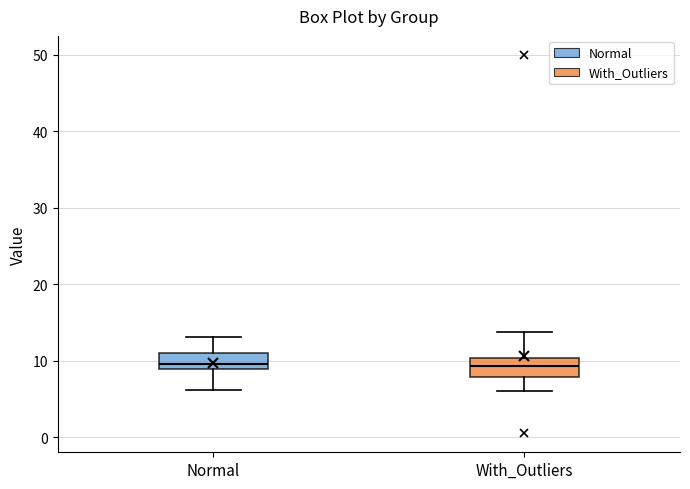

Where does the upper whisker of the box for With_Outliers end on the y-axis? The values are not printed on the chart, so give them approximately, as read against the axis.

14